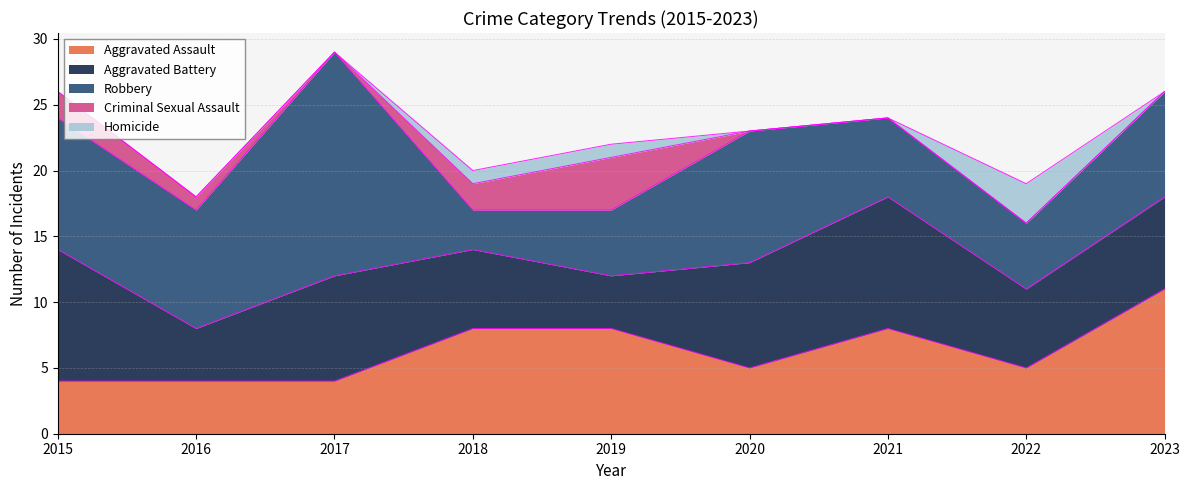

At which label does Homicide reach its peak?

2022